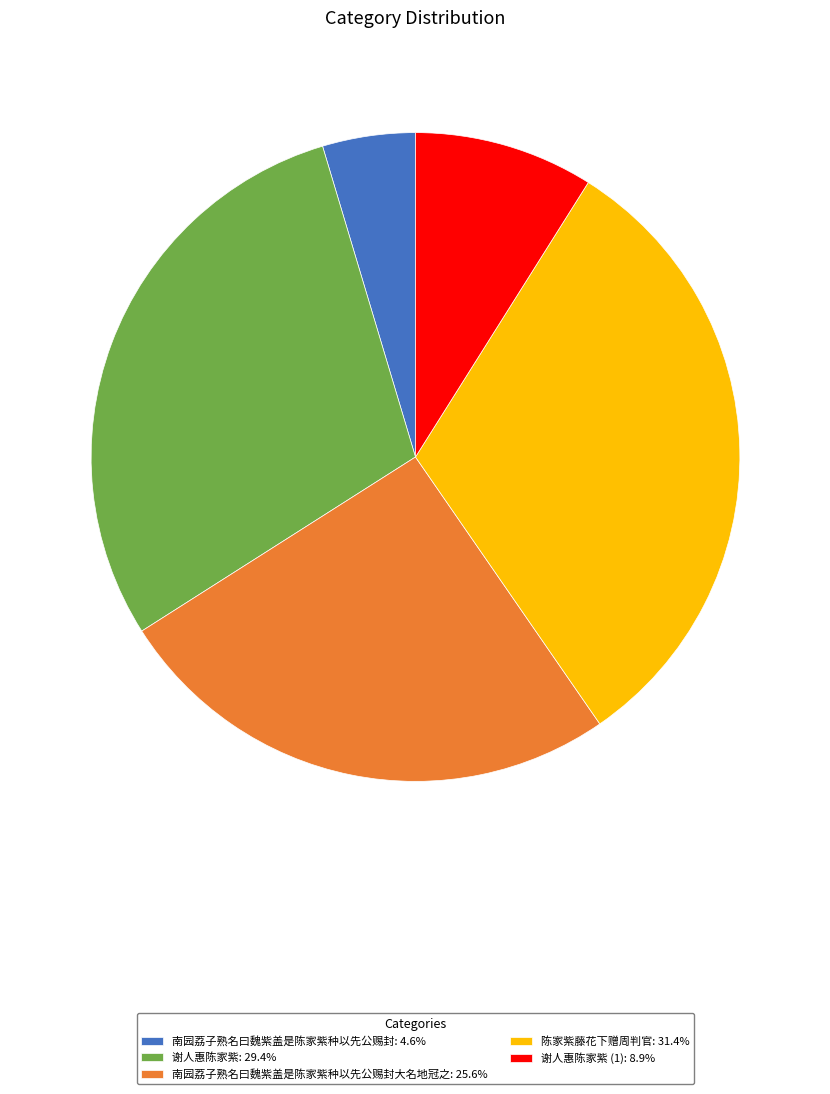

Is 谢人惠陈家紫: 29.4% the majority of the pie?

No